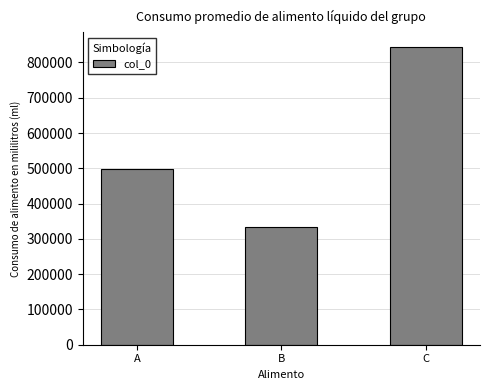

Reading left to right, extract all data points from this chart.

A=496936	B=333104	C=843490